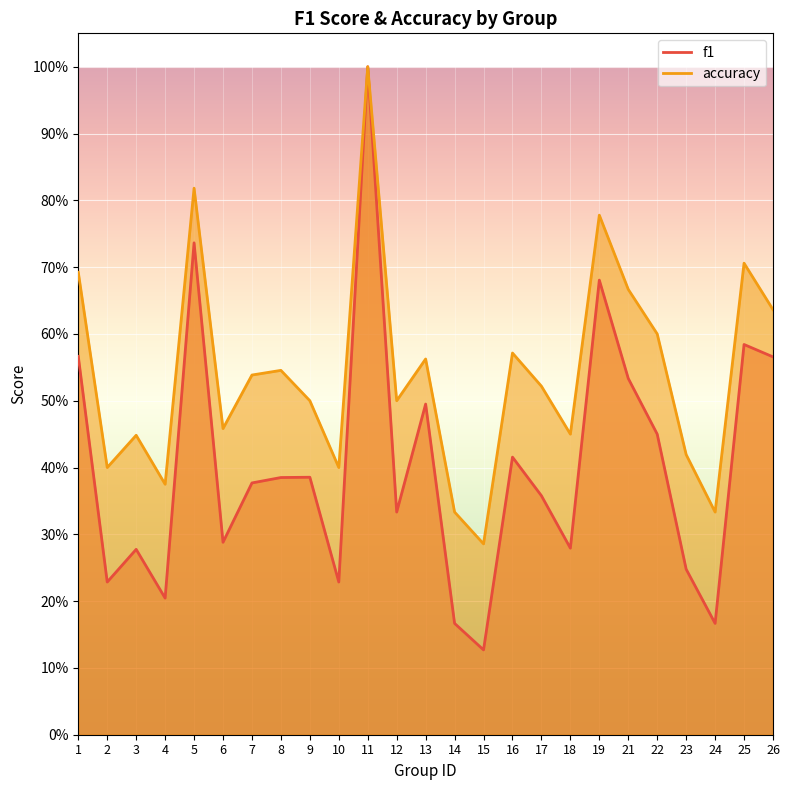

What is the sum of all accuracy values?

13.5